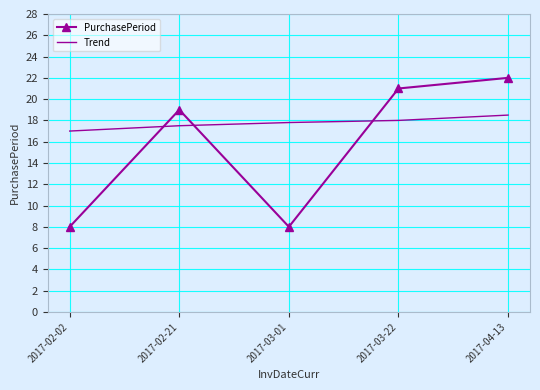

At which category is the sum across all series the highest?

2017-04-13